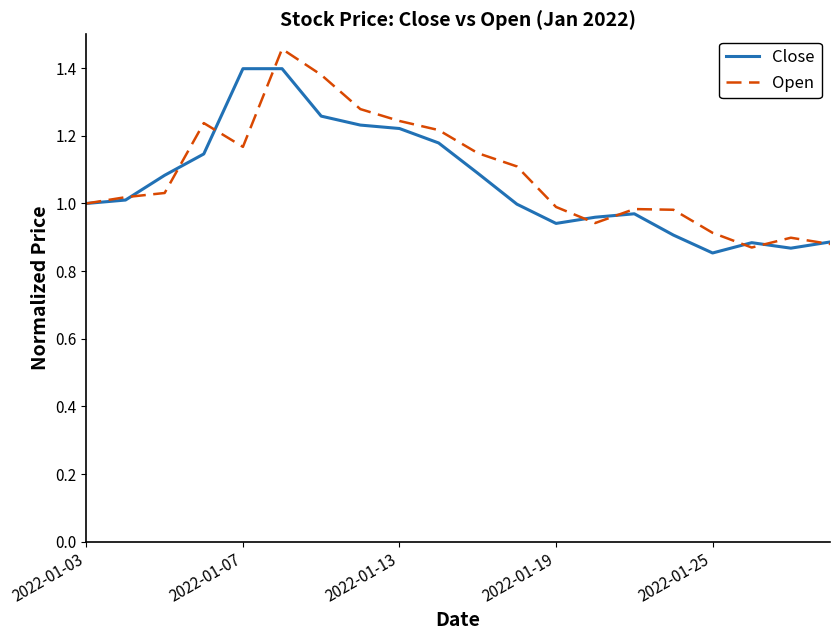

Which series has the largest range (max minus min)?

Open